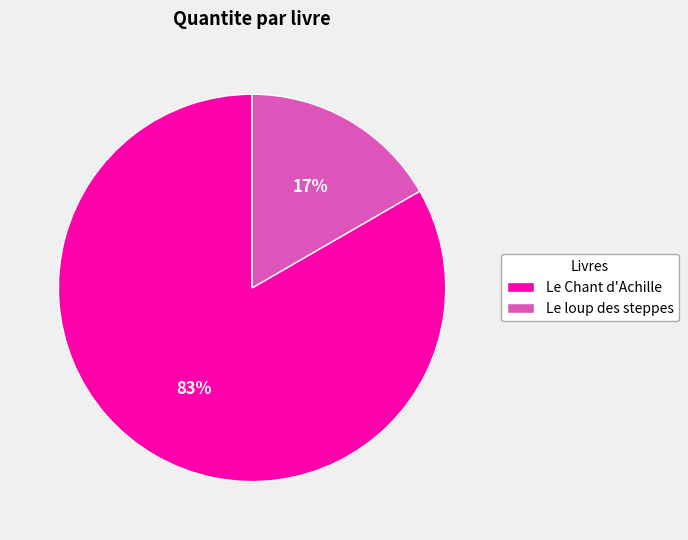

Which category accounts for the majority?

Le Chant d'Achille